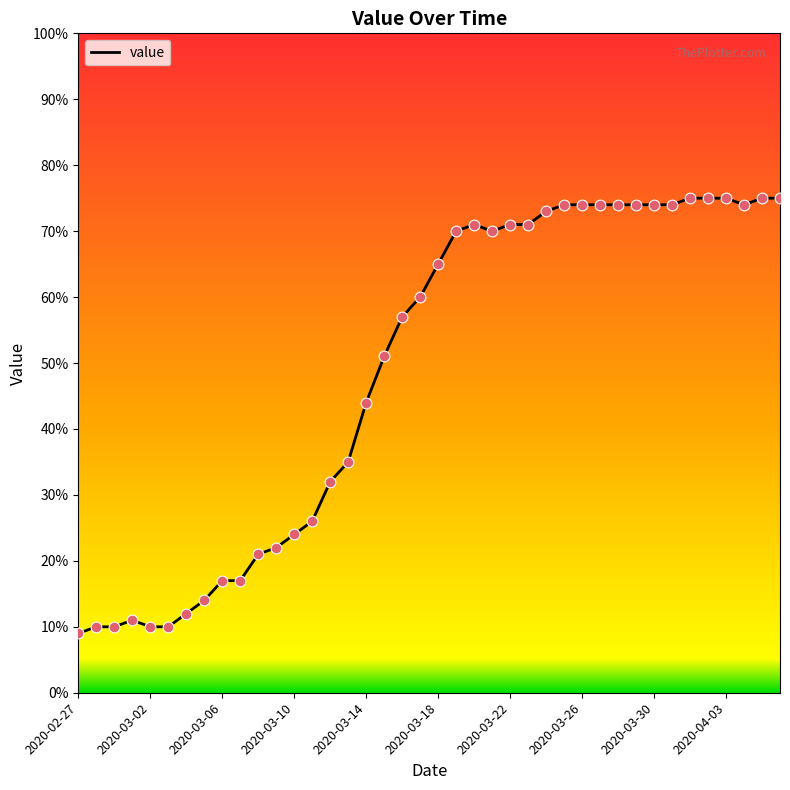

What is the greatest value displayed?

75